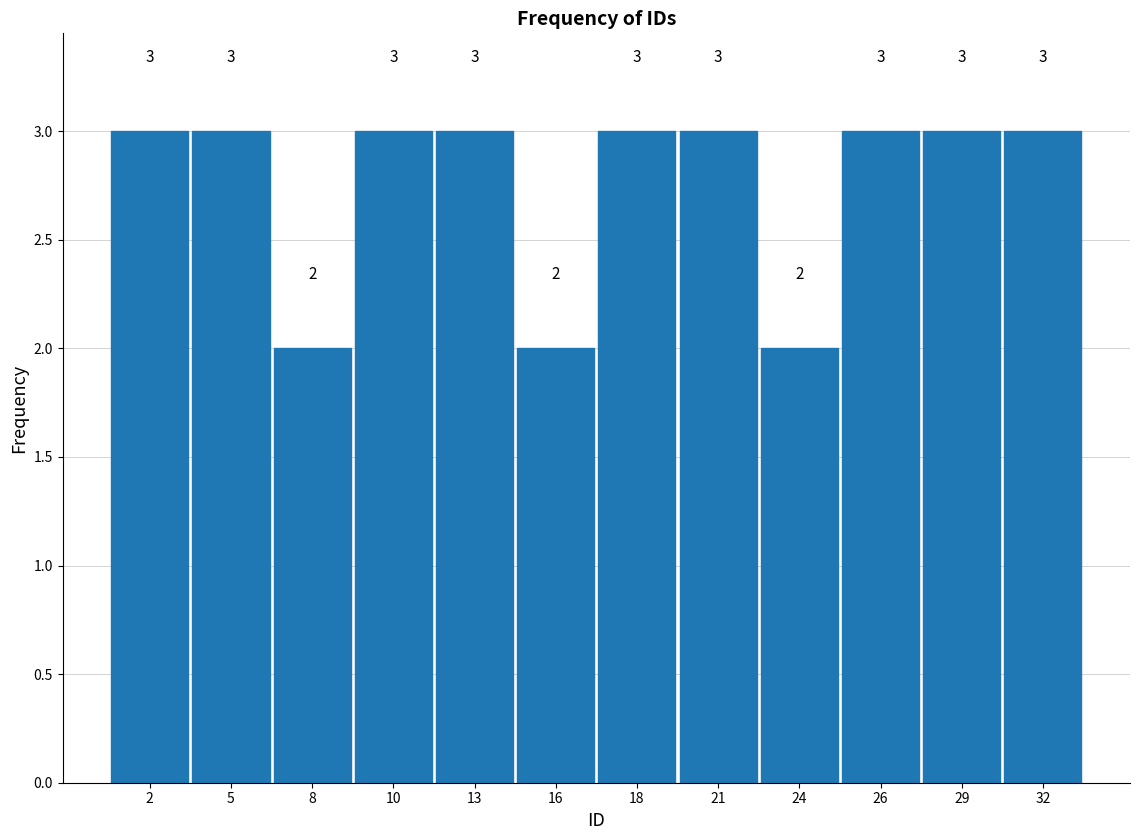

Reading left to right, transcribe this chart: for each bar, give the range it covers on the x-axis and its height. The bar edges are not printed on the chart, so give them approximately, as read against the axis.

1.0 to 3.5: 3
3.5 to 6.5: 3
6.5 to 9.0: 2
9.0 to 11.5: 3
11.5 to 14.5: 3
14.5 to 17.0: 2
17.0 to 19.5: 3
19.5 to 22.5: 3
22.5 to 25.0: 2
25.0 to 27.5: 3
27.5 to 30.5: 3
30.5 to 33.0: 3